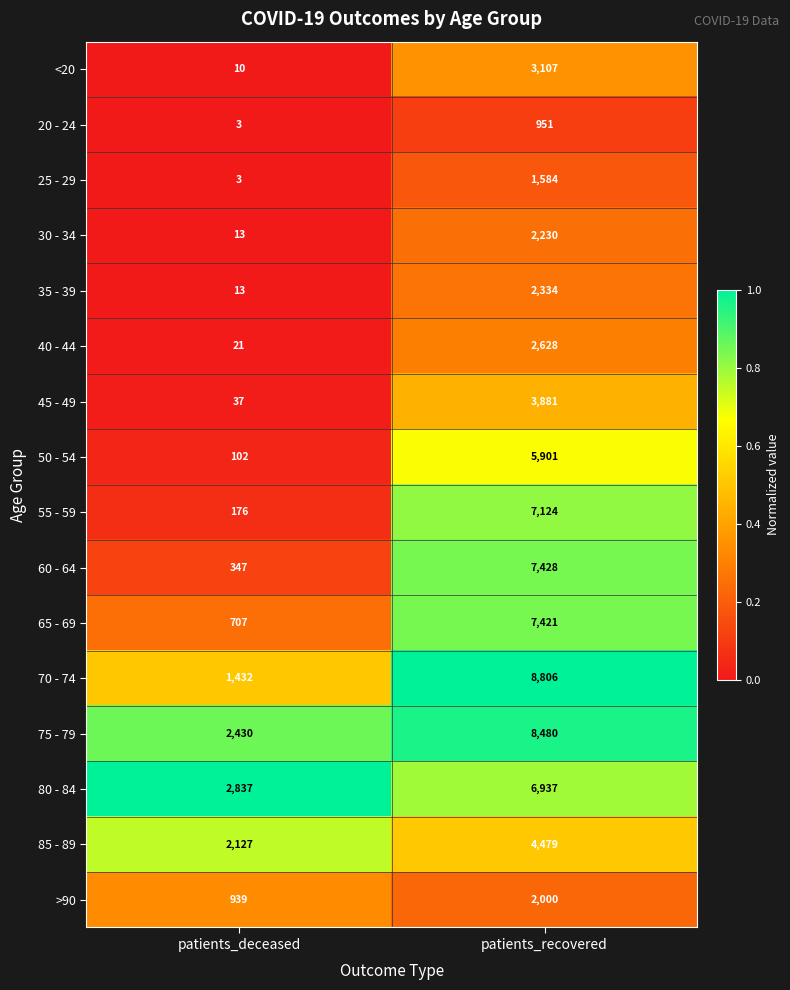

Rank the series by their maximum value, from lowest to highest.

20 - 24, 25 - 29, >90, 30 - 34, 35 - 39, 40 - 44, <20, 45 - 49, 85 - 89, 50 - 54, 80 - 84, 55 - 59, 65 - 69, 60 - 64, 75 - 79, 70 - 74